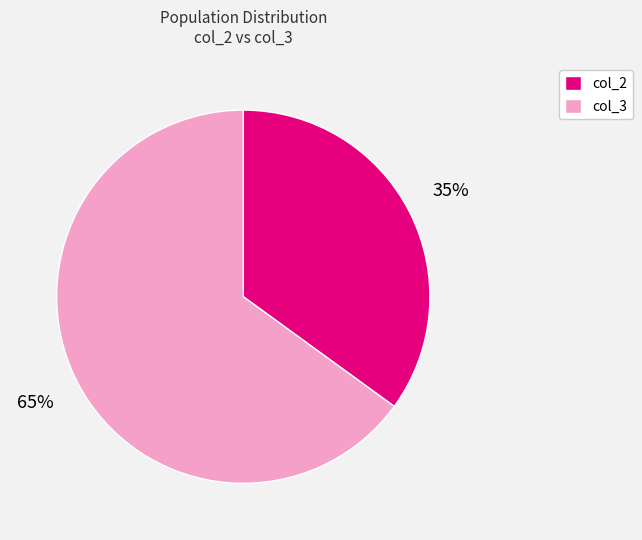

Combined, do col_2 and col_3 account for over 50%?

Yes